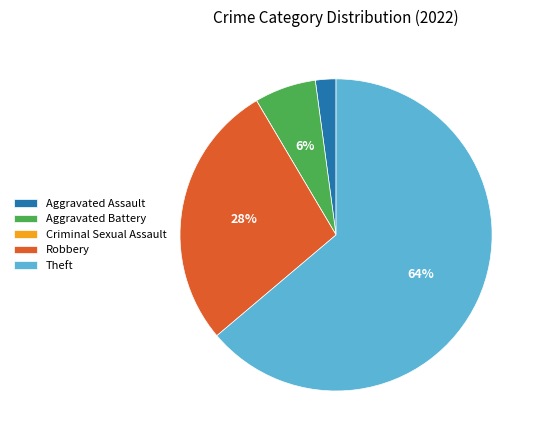

What is the largest slice in the pie chart?

Theft